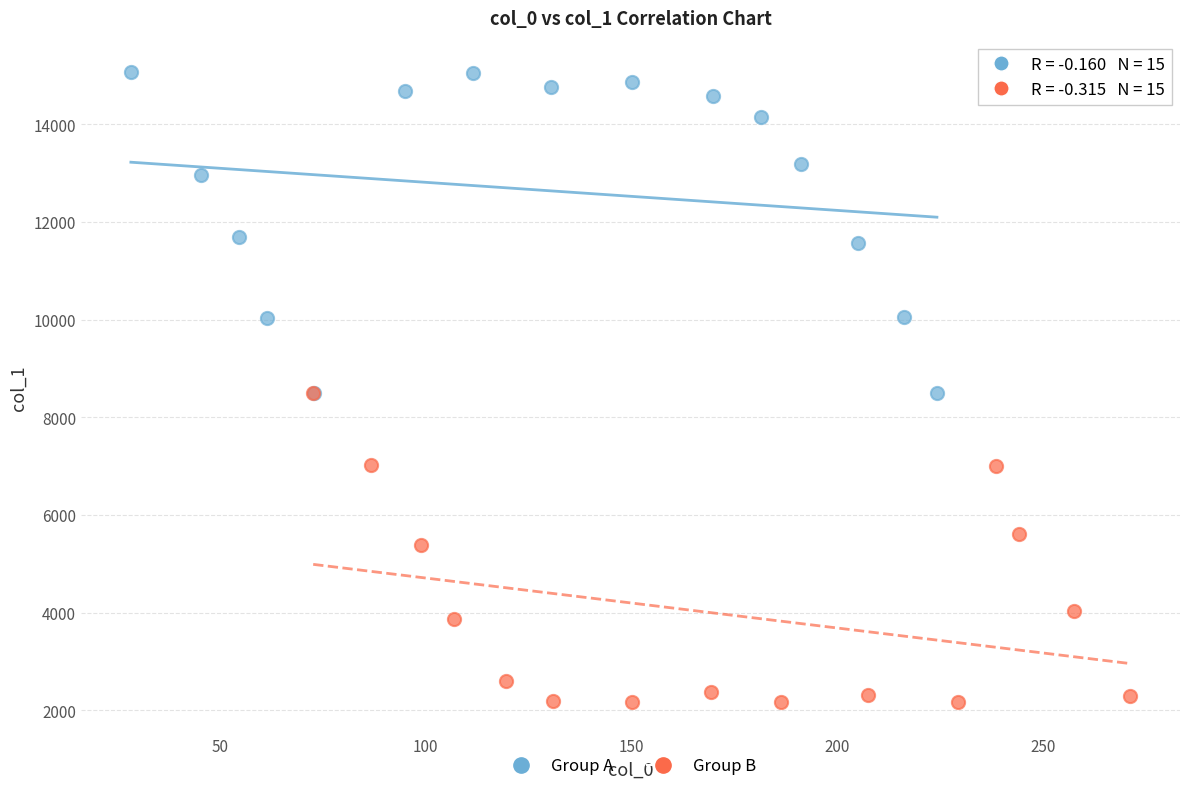

Which series contains the highest Y value?

Group A